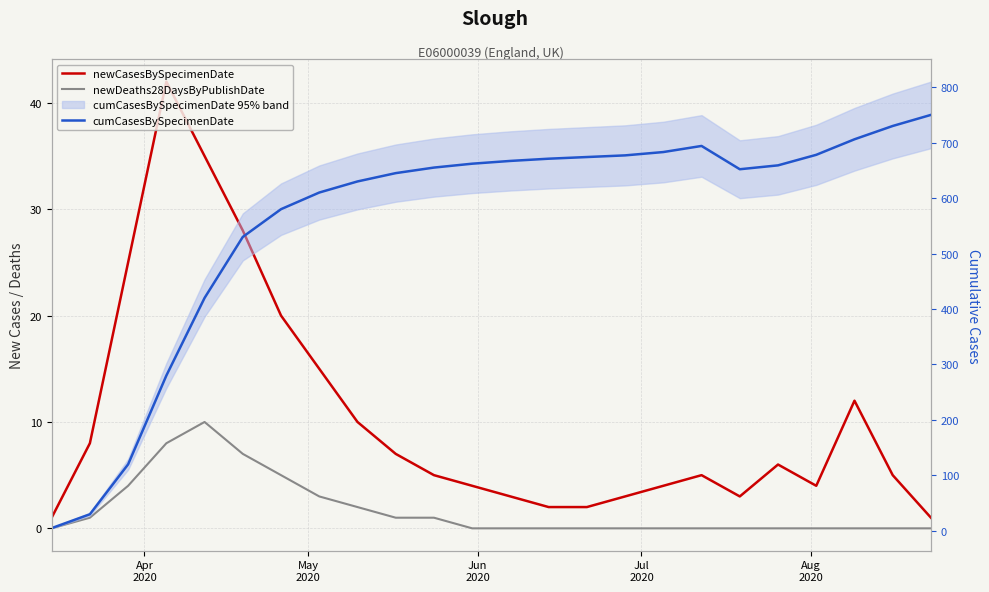

How many data points in newCasesBySpecimenDate are above 5?

11